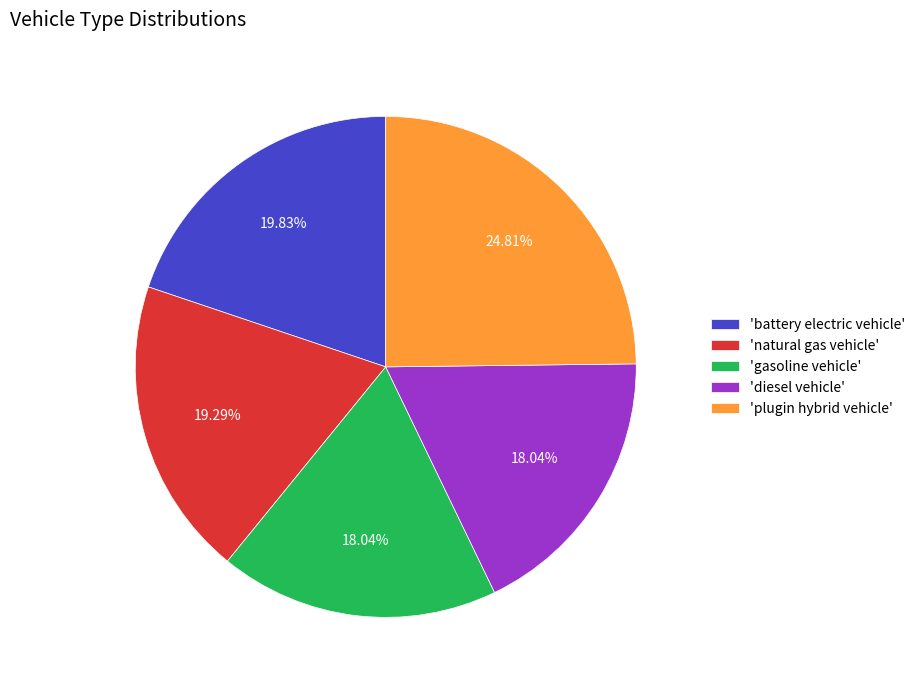

Combined, do 'plugin hybrid vehicle' and 'battery electric vehicle' account for over 50%?

No